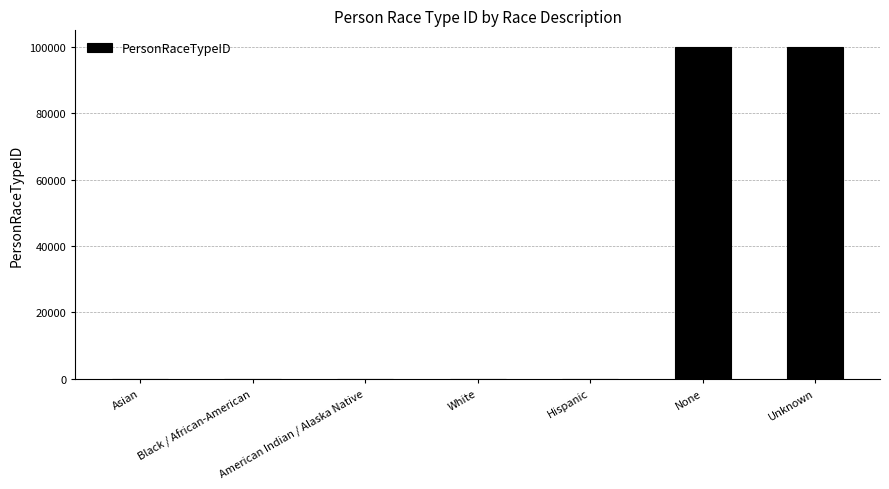

Is it true that the value at None is 99998?

True